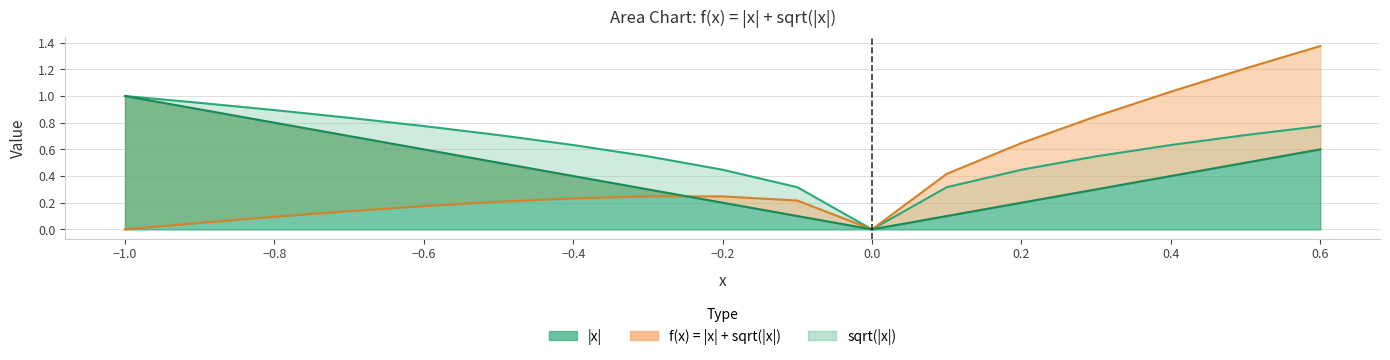

At 0.2, list the series in order from largest to smallest.

f(x), sqrt(|x|), |x|